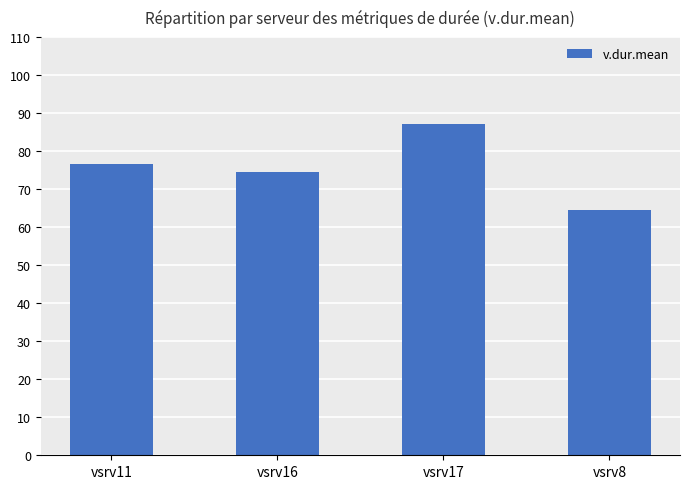

How many values exceed 76?

2